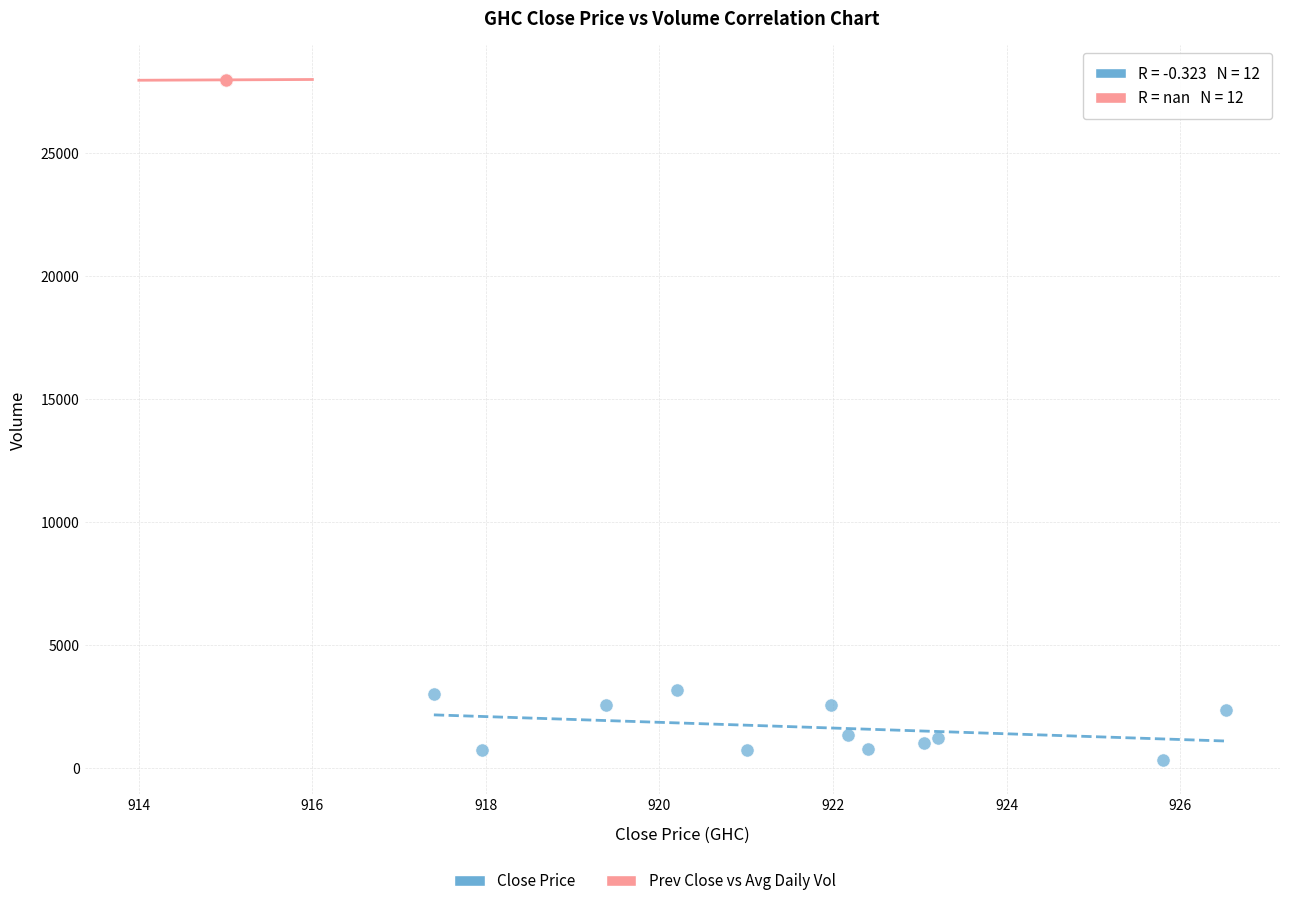

Which series contains the highest Y value?

Prev Close vs Avg Daily Vol